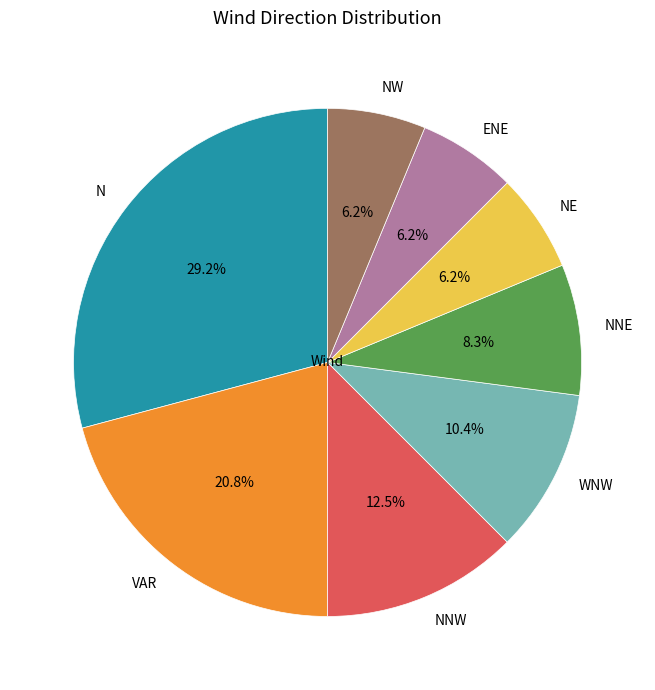

How many slices are in this pie chart?

8